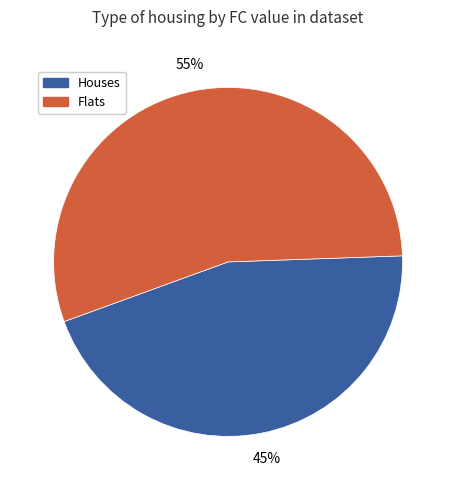

How many slices are in this pie chart?

2